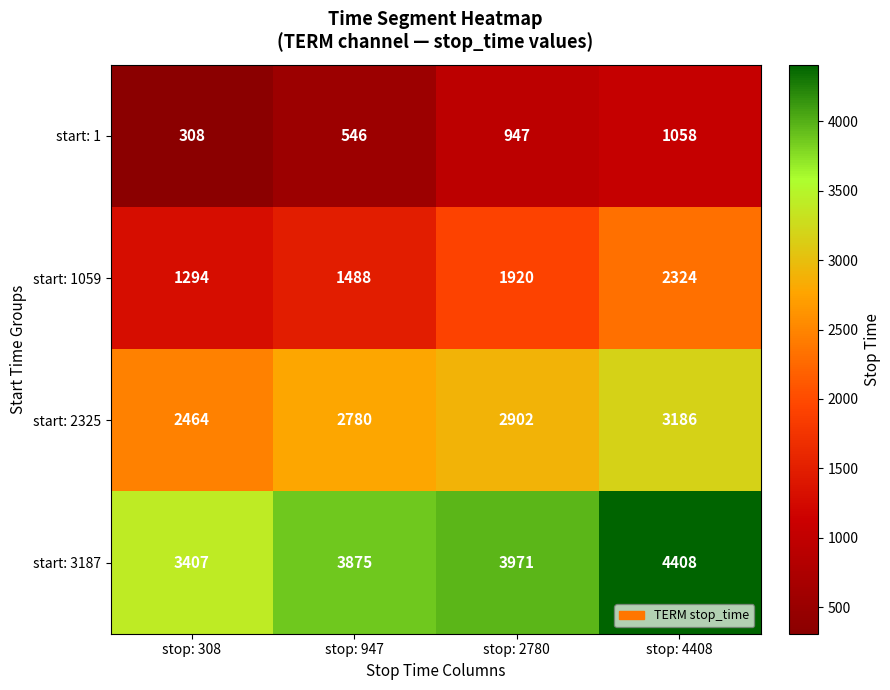

What value does the start: 3187 series have at stop: 947, to the nearest 100?

3900